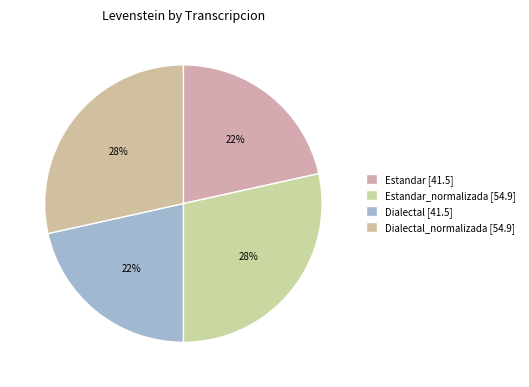

Which slice is the largest?

Estandar_normalizada